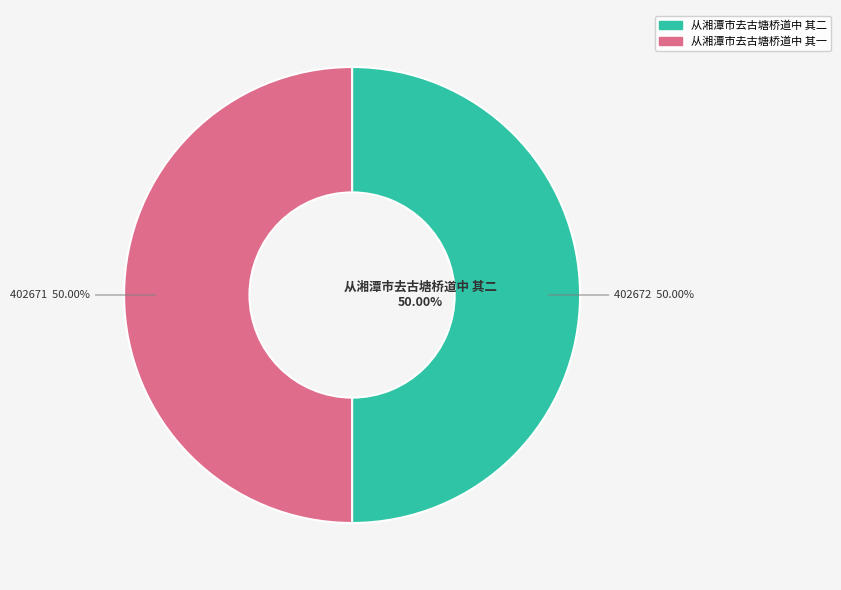

Approximately how many times larger is the value at 从湘潭市去古塘桥道中 其一 compared to 从湘潭市去古塘桥道中 其二?

1.0